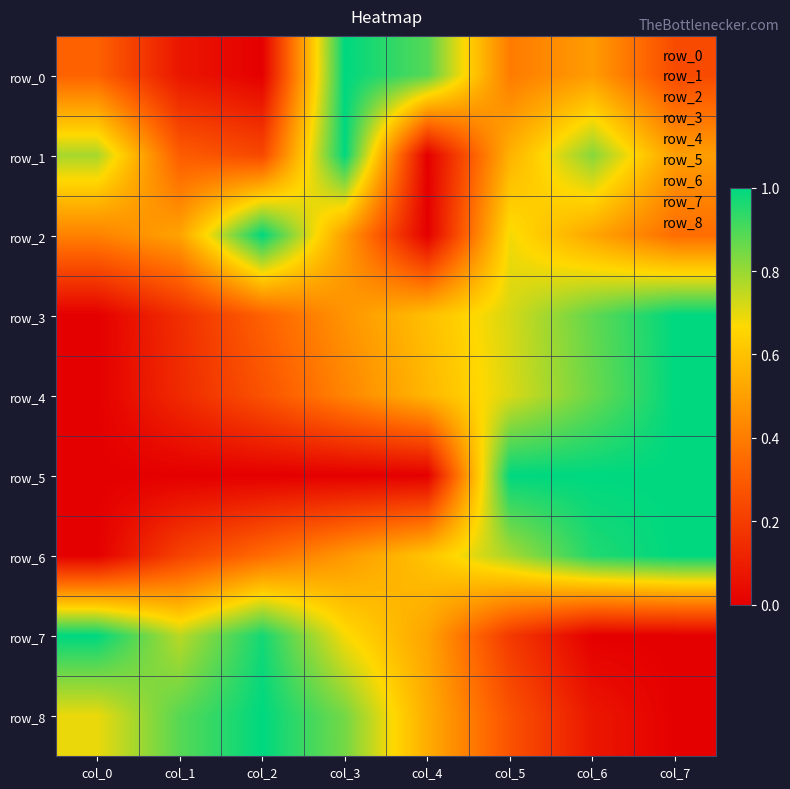

How many distinct data groups are displayed?

9